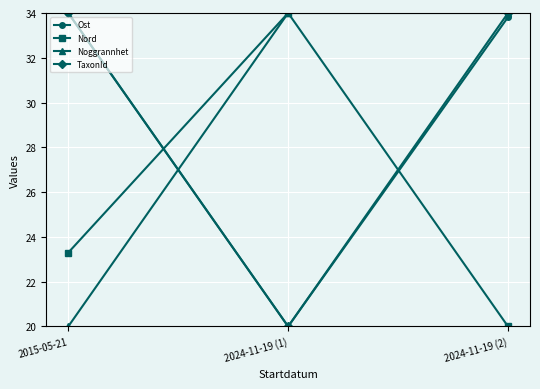

Does the chart display data point markers on the line(s)?

Yes